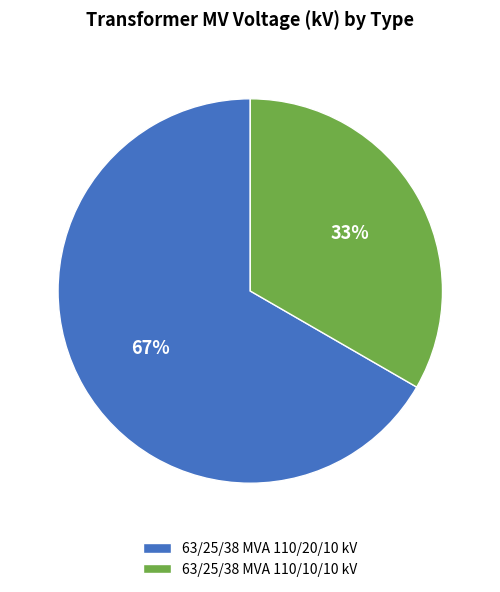

To the nearest percent, what is the combined percentage of 63/25/38 MVA 110/10/10 kV and 63/25/38 MVA 110/20/10 kV?

100%